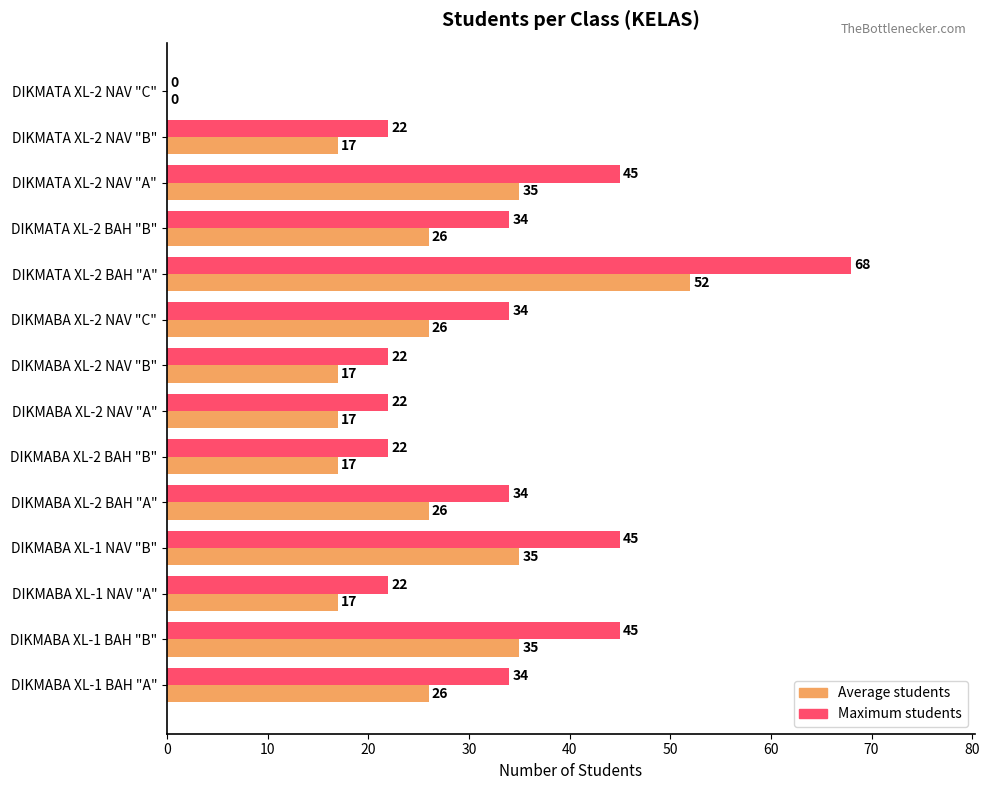

At which category is the sum across all series the highest?

DIKMATA XL-2 BAH "A"